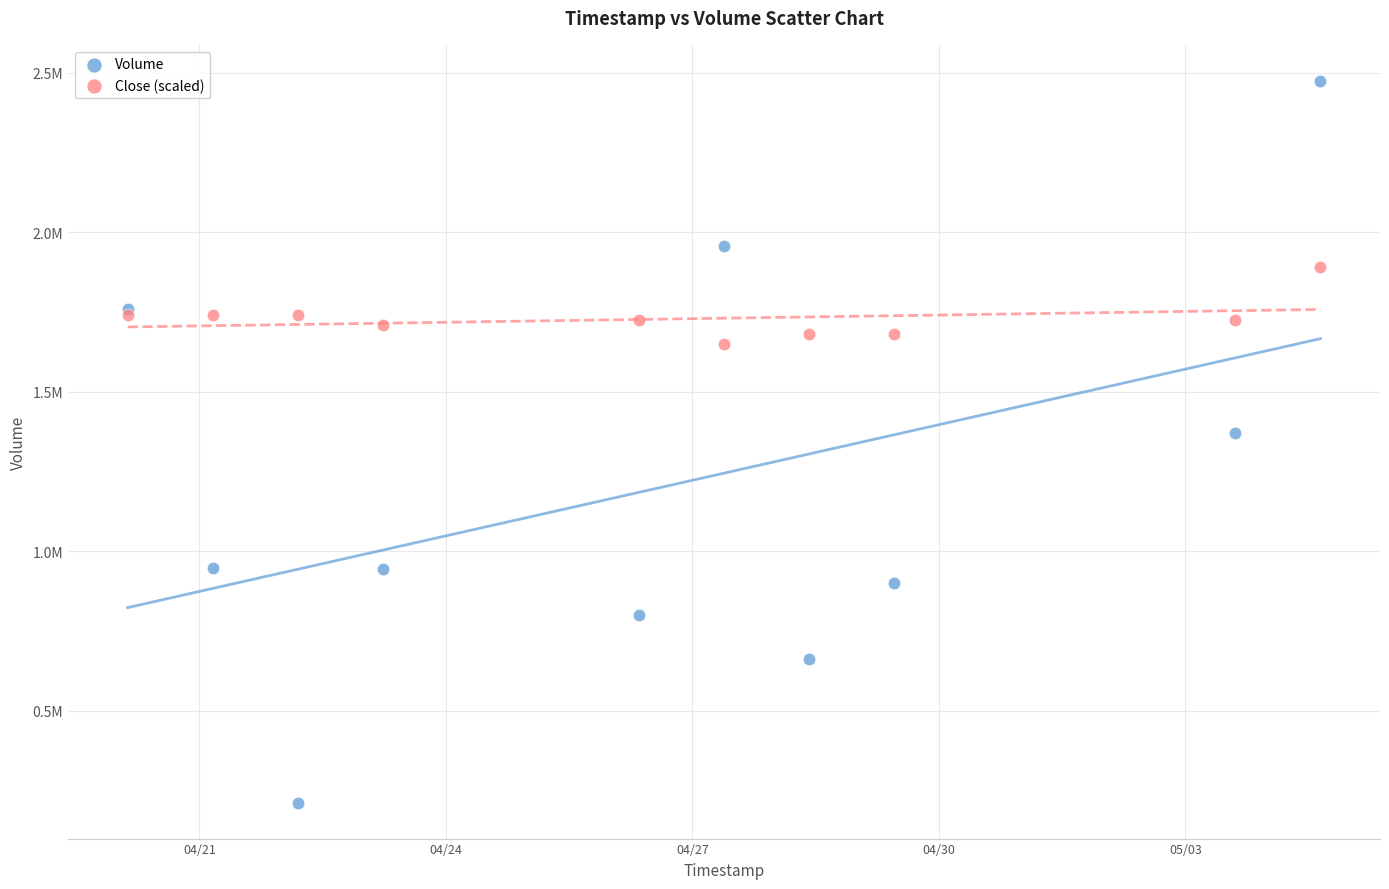

Which series contains the lowest Y value?

Volume